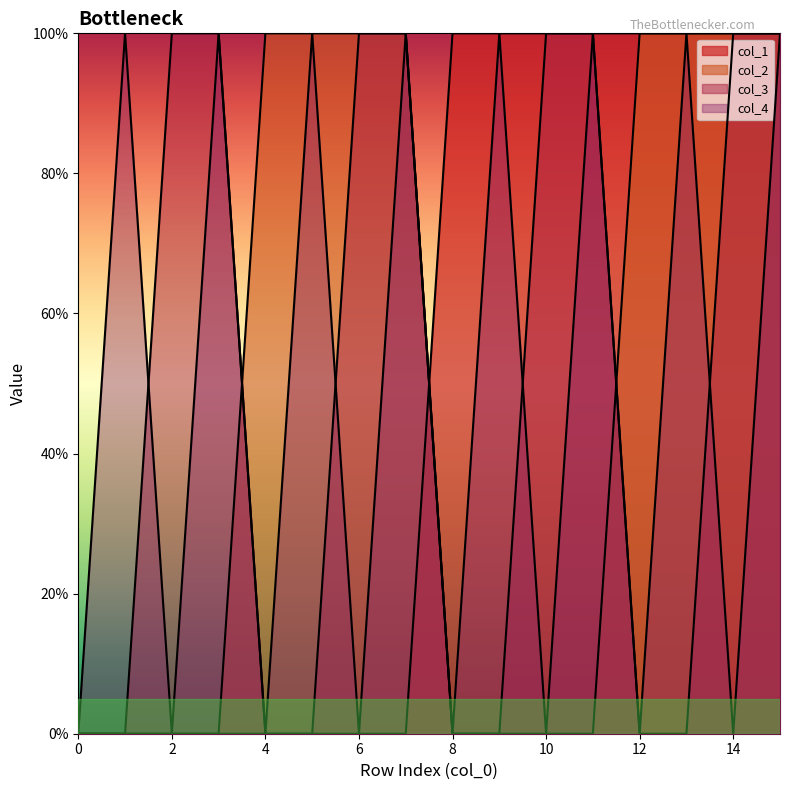

Reading left to right, list all the values displayed in this chart.

col_1 line: 0	0	0	0	0	0	0	0	1	1	1	1	1	1	1	1
col_2 line: 0	0	0	0	1	1	1	1	0	0	0	0	1	1	1	1
col_3 line: 0	0	1	1	0	0	1	1	0	0	1	1	0	0	1	1
col_4 line: 0	1	0	1	0	1	0	1	0	1	0	1	0	1	0	1